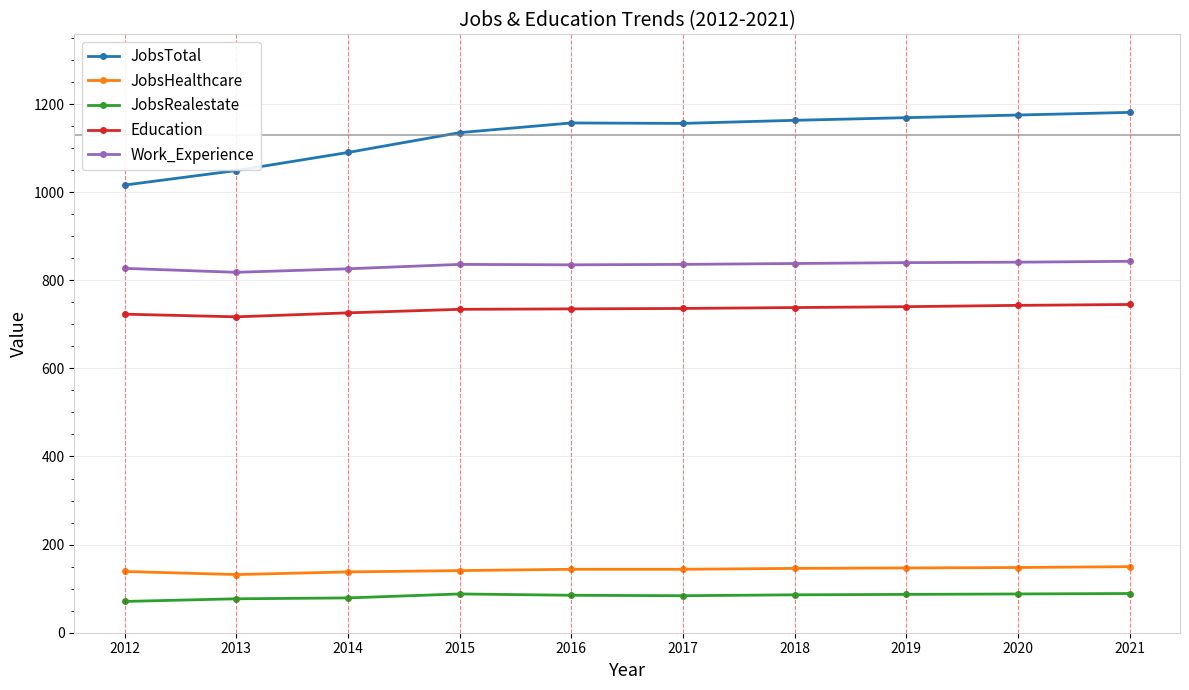

Which series has the largest range (max minus min)?

JobsTotal